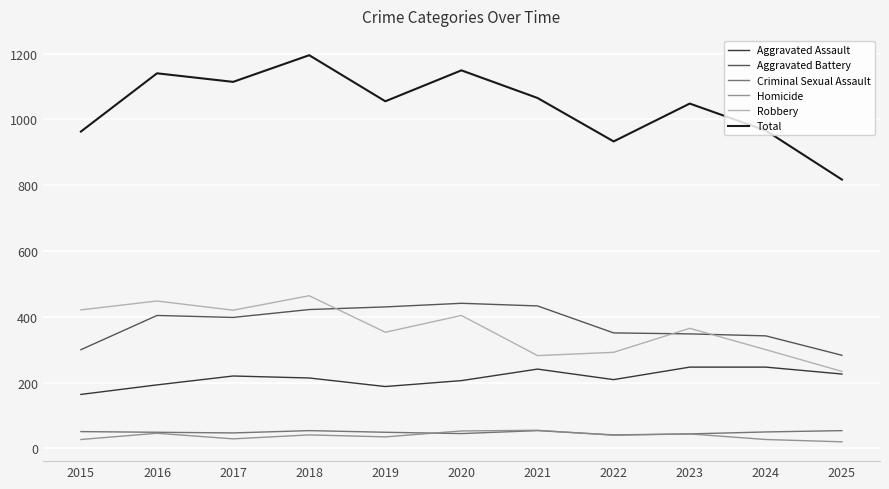

What is the difference between the Total values at 2015 and 2025?

146